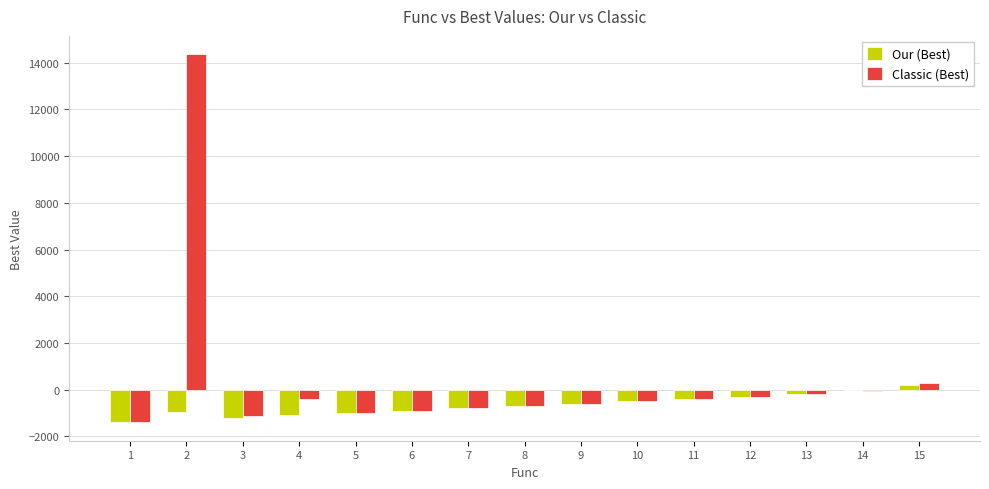

What is the maximum value for Classic (Best)?

14361.3